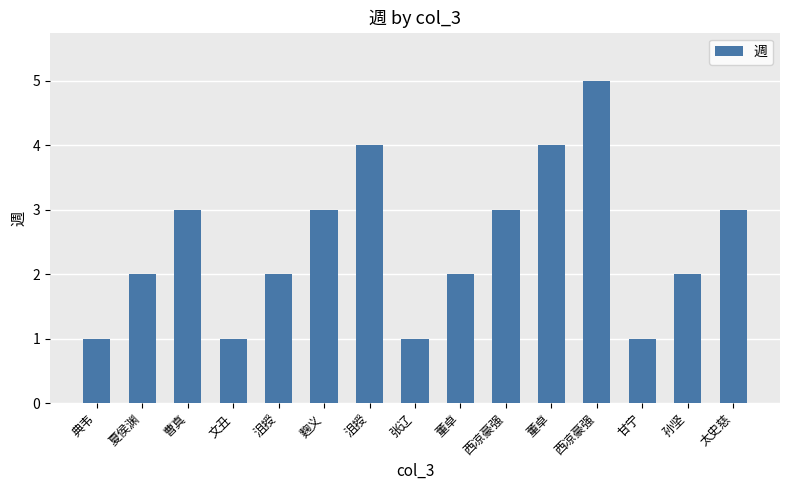

Count the number of categories in the chart.

15